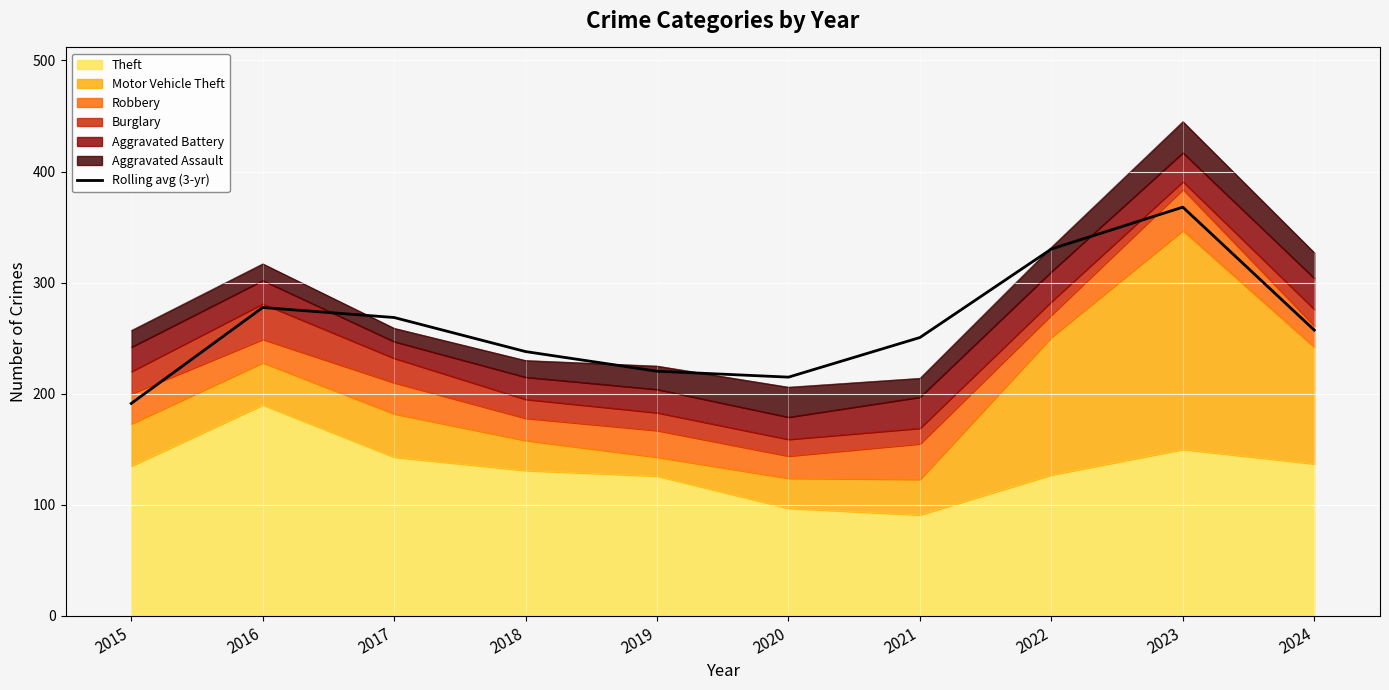

How many lines are shown in the chart?

1